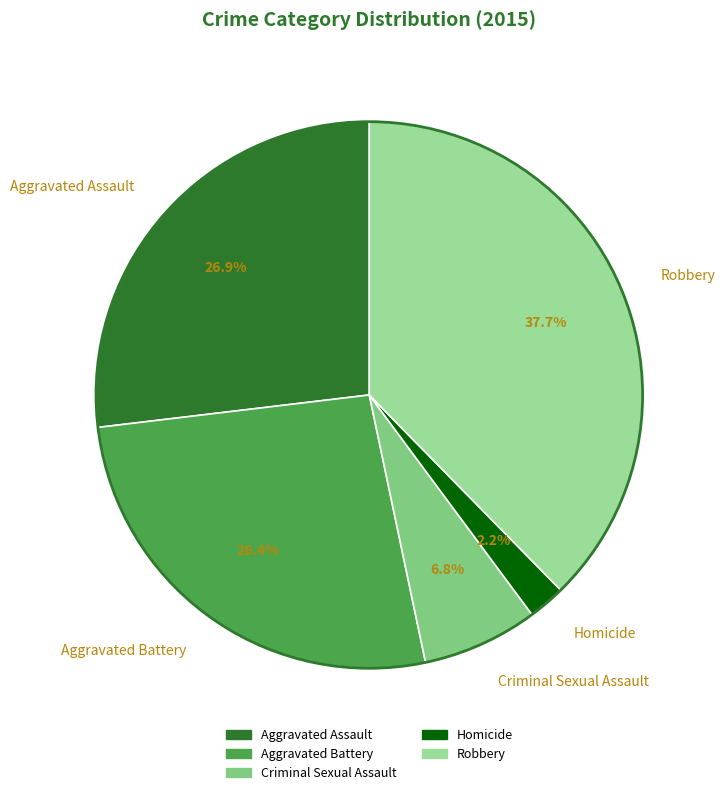

Is the sum of Aggravated Battery and Aggravated Assault greater than half?

Yes